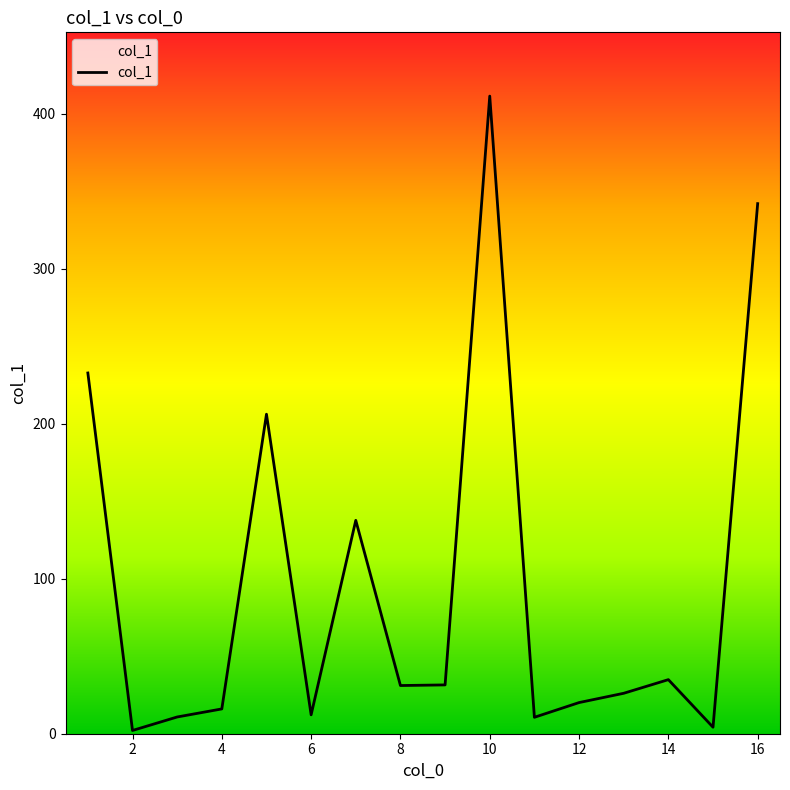

What is the sum of all values?

1529.9